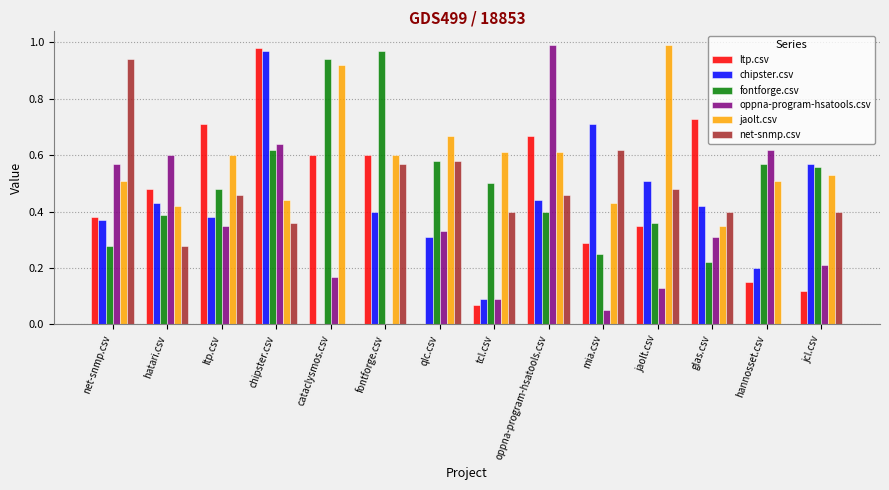

At which category is the sum across all series the highest?

chipster.csv